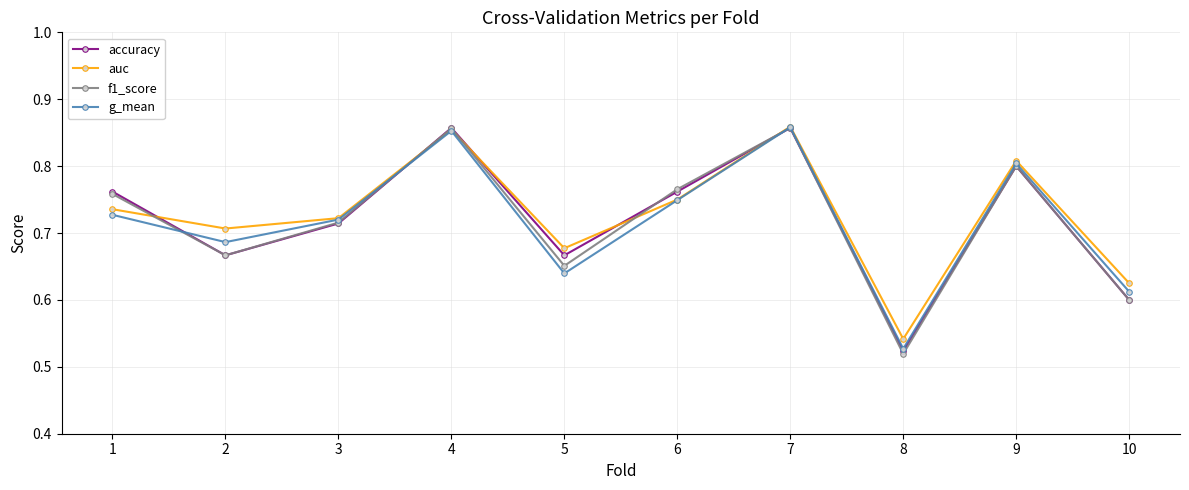

How many lines are shown in the chart?

4